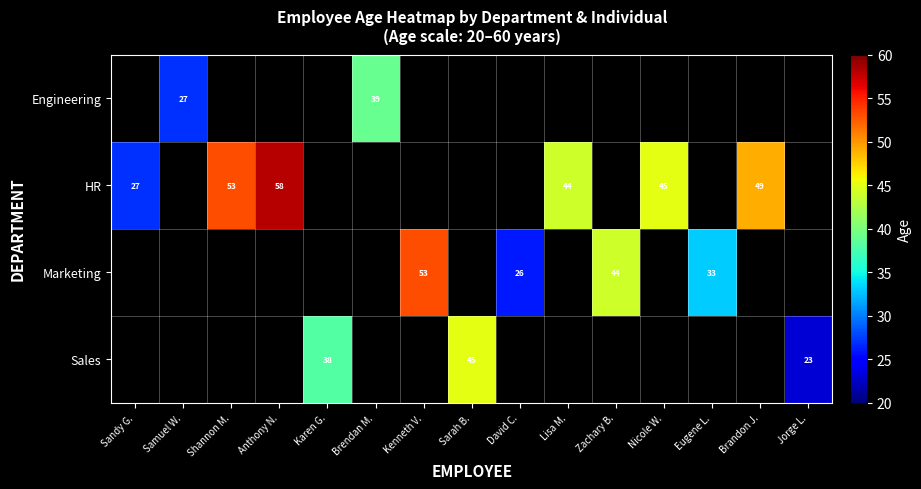

Is it true that Engineering equals 27 at Samuel W.?

True